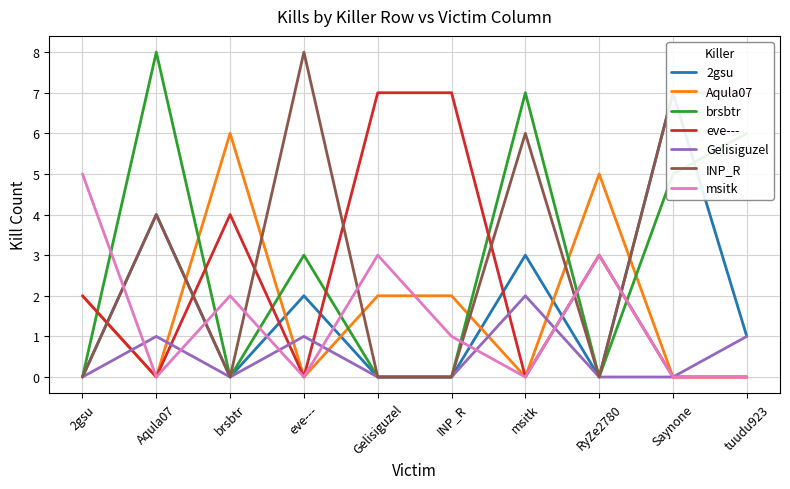

What is the value of the 6th point from the left?

7